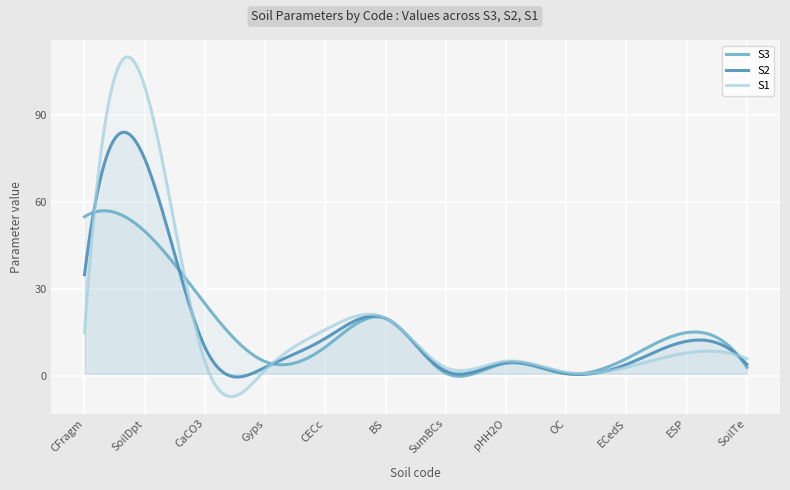

At how many categories does at least one series exceed 62?

33